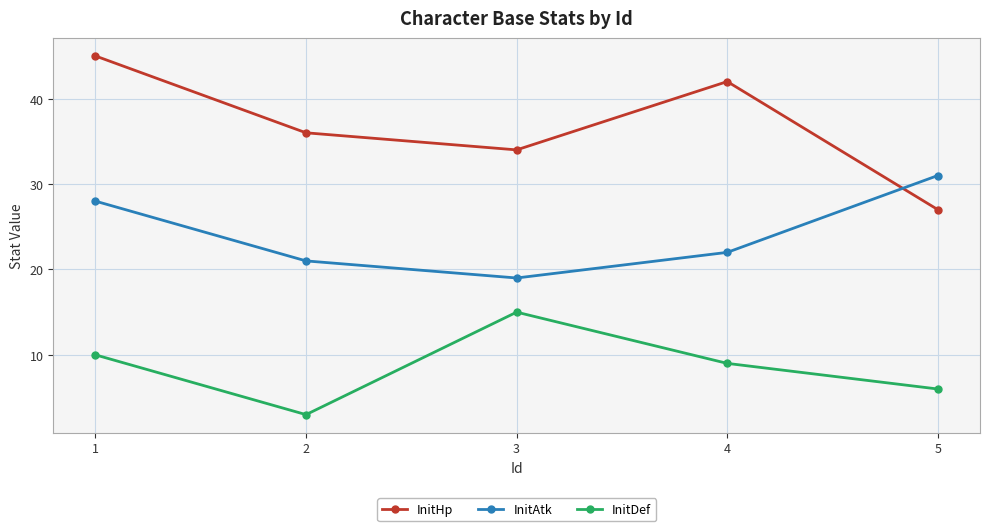

Is this an area chart (filled region under the line)?

No